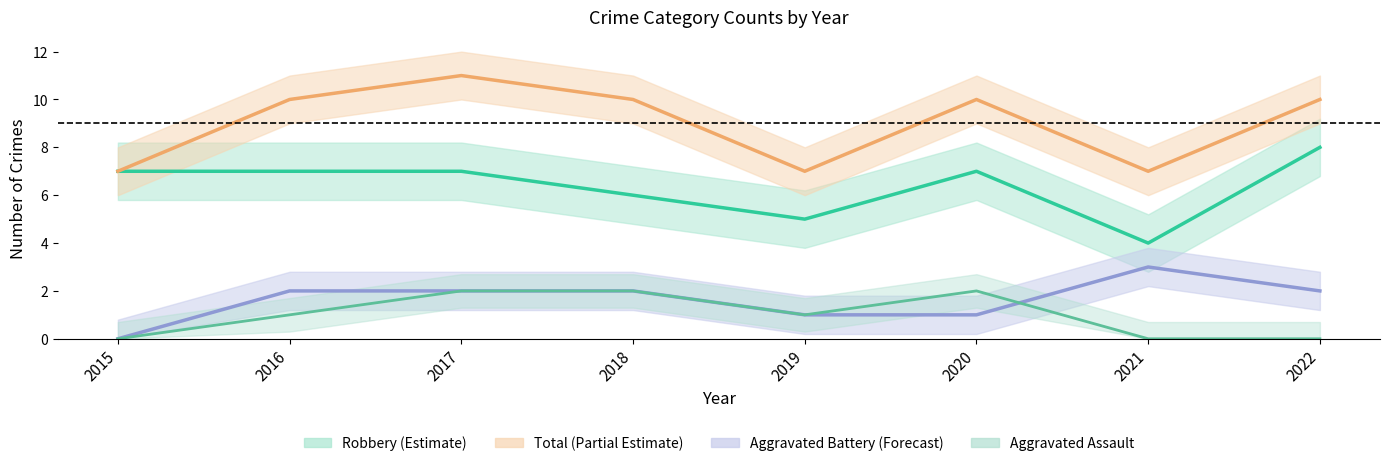

Is the value of Aggravated Assault at 2018 greater than the value of Aggravated Battery at 2019?

Yes